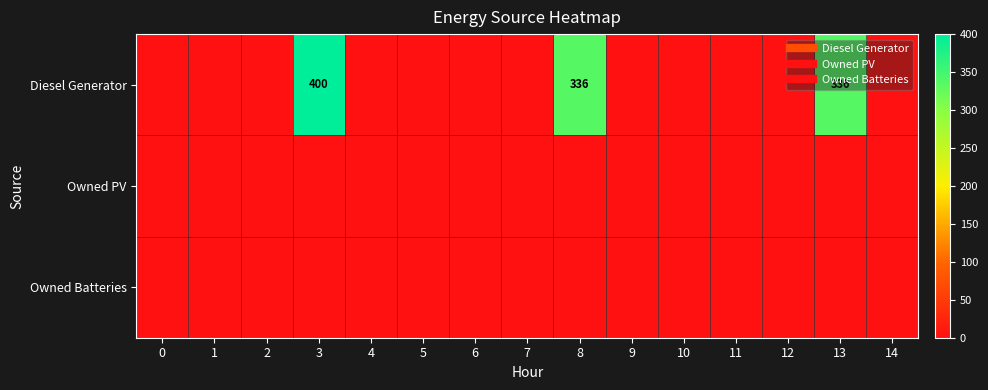

At how many categories does at least one series exceed 160?

3